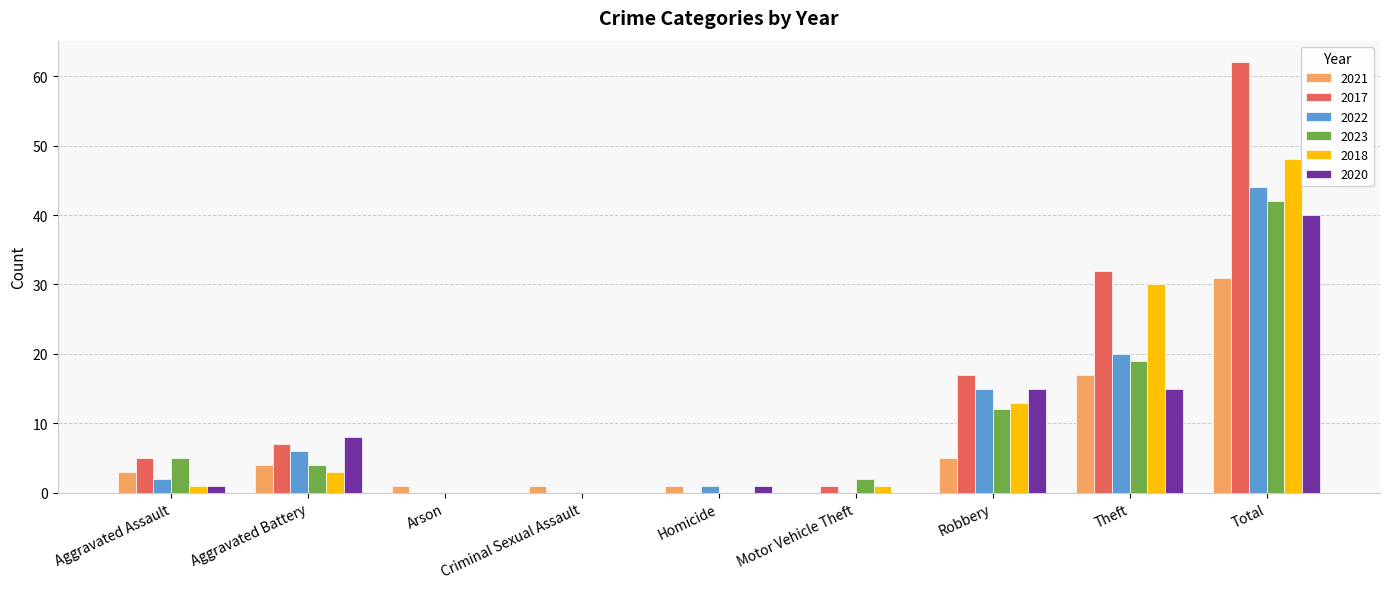

Is the value of 2021 at Aggravated Battery greater than the value of 2022 at Homicide?

Yes